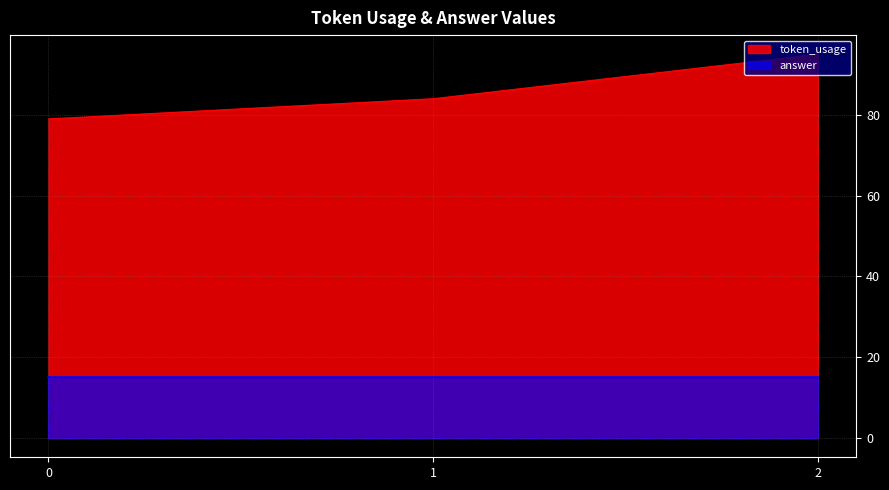

List the labels in order of value, largest first.

2, 1, 0